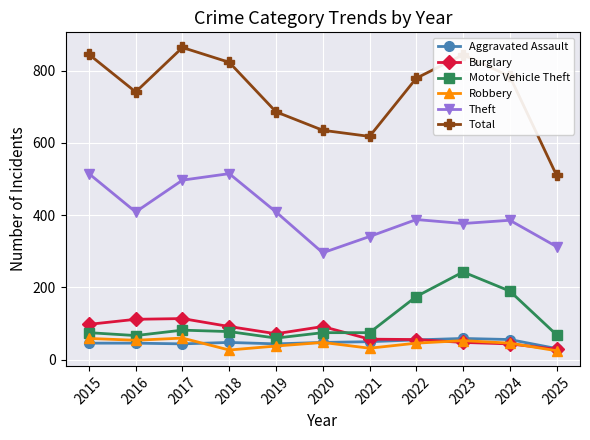

What is the greatest value displayed?

864